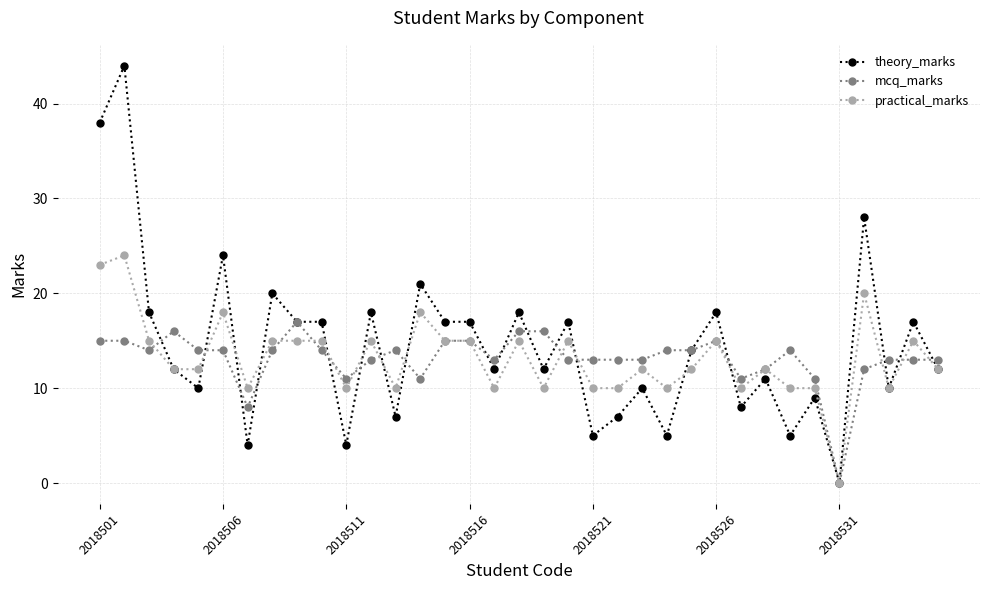

How many positive values does the theory_marks series have?

34